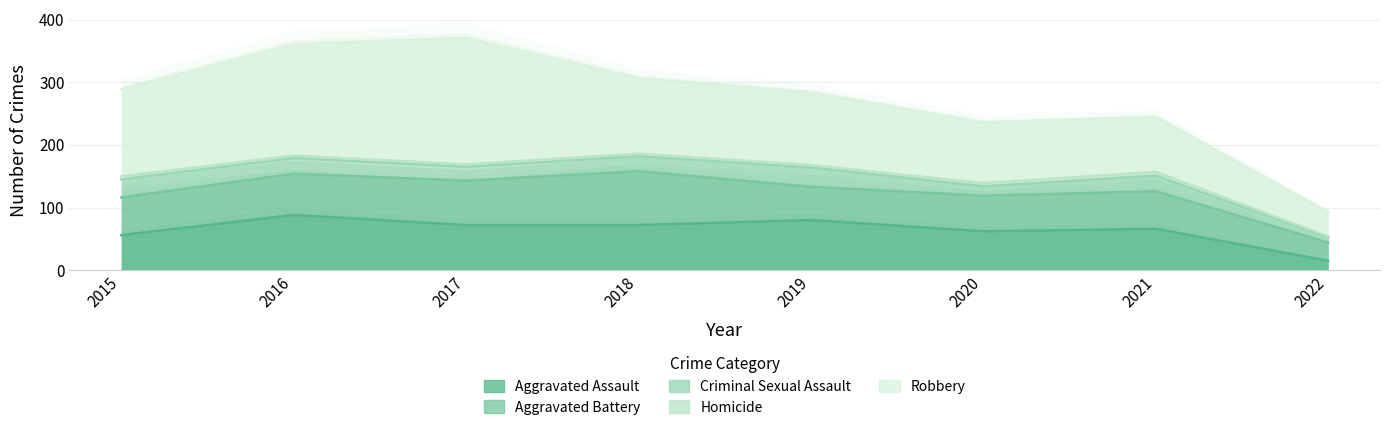

The Homicide series shows 5 at 2020. True or false?

True